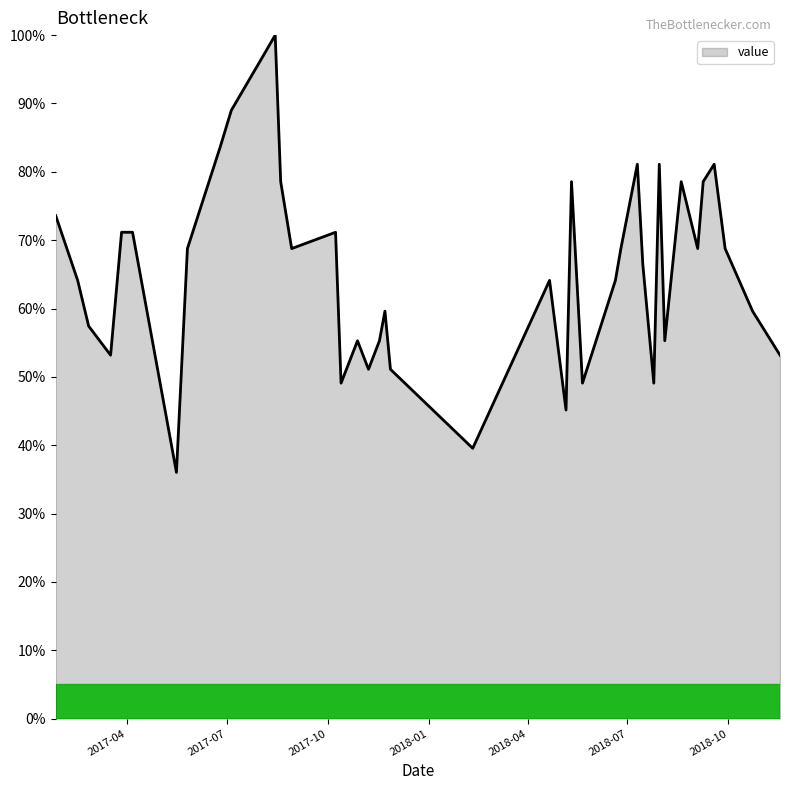

Reading left to right, transcribe all the data shown in this chart.

73.6	64.1	57.4	53.2	71.2	71.2	36.0	68.8	83.7	89.0	97.2	100.0	78.6	68.8	71.2	49.1	55.3	51.1	55.3	59.6	51.1	39.6	64.1	45.1	78.6	49.1	64.1	68.8	81.1	66.4	49.1	81.1	55.3	78.6	68.8	78.6	81.1	68.8	59.6	53.2